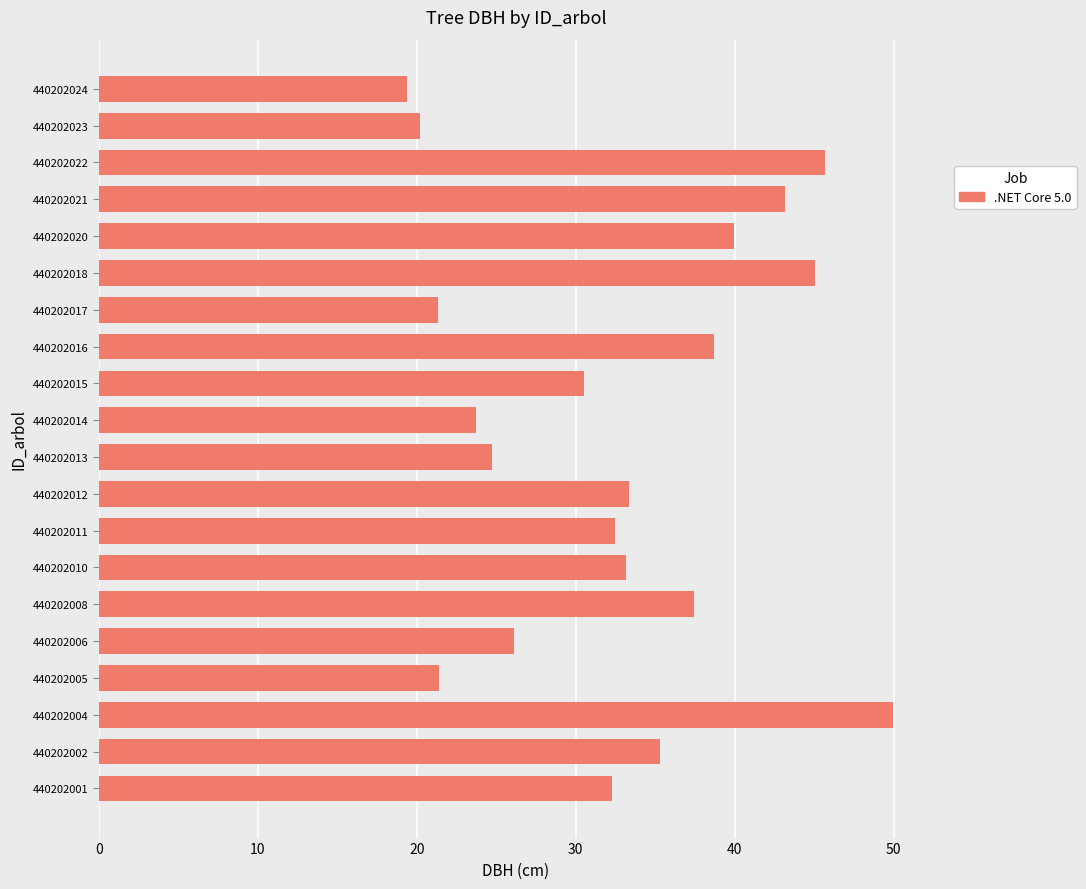

Are the bars grouped side by side (vs. stacked)?

No